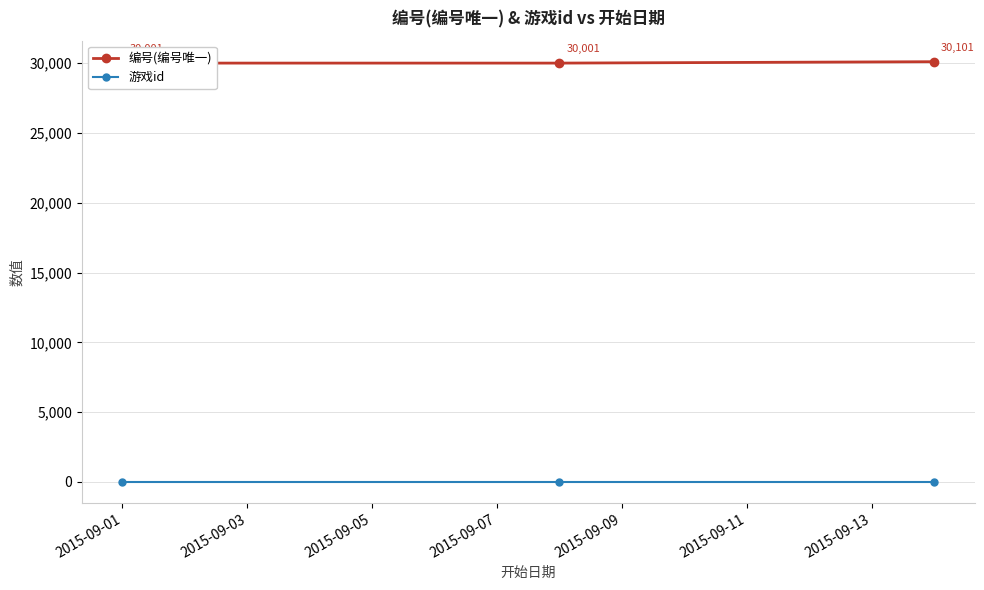

The 编号(编号唯一) series shows 47423 at 2015-09-03. True or false?

False